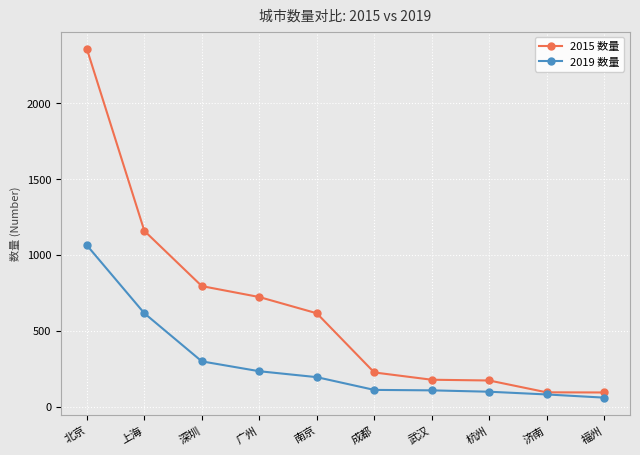

At which label does 2015 数量 reach its peak?

北京